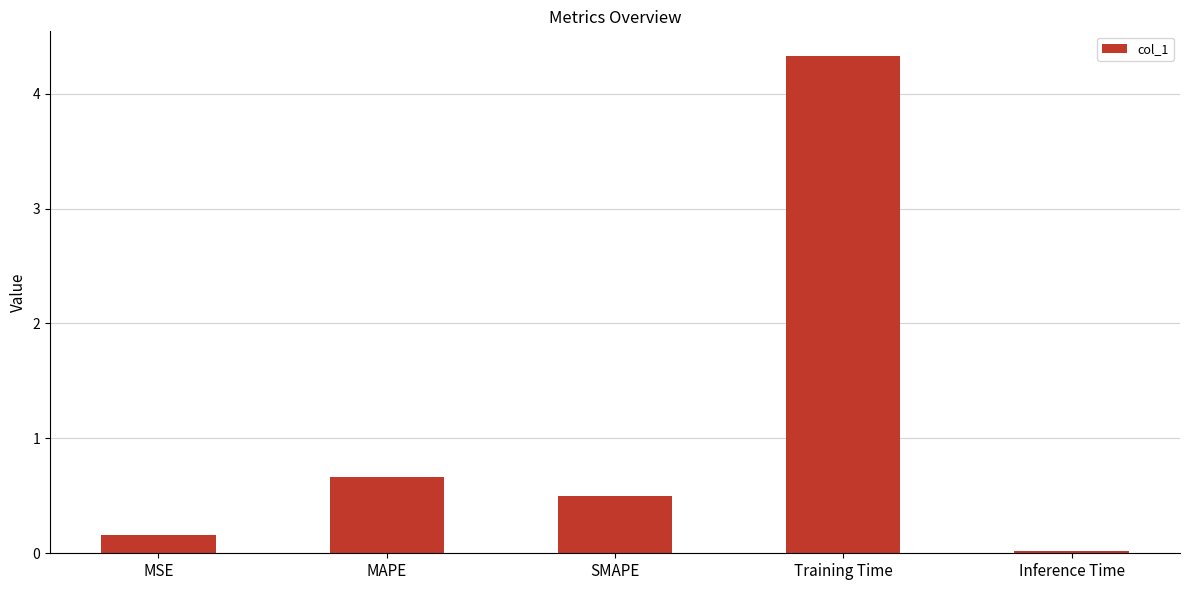

What value does the data have at SMAPE?

0.5